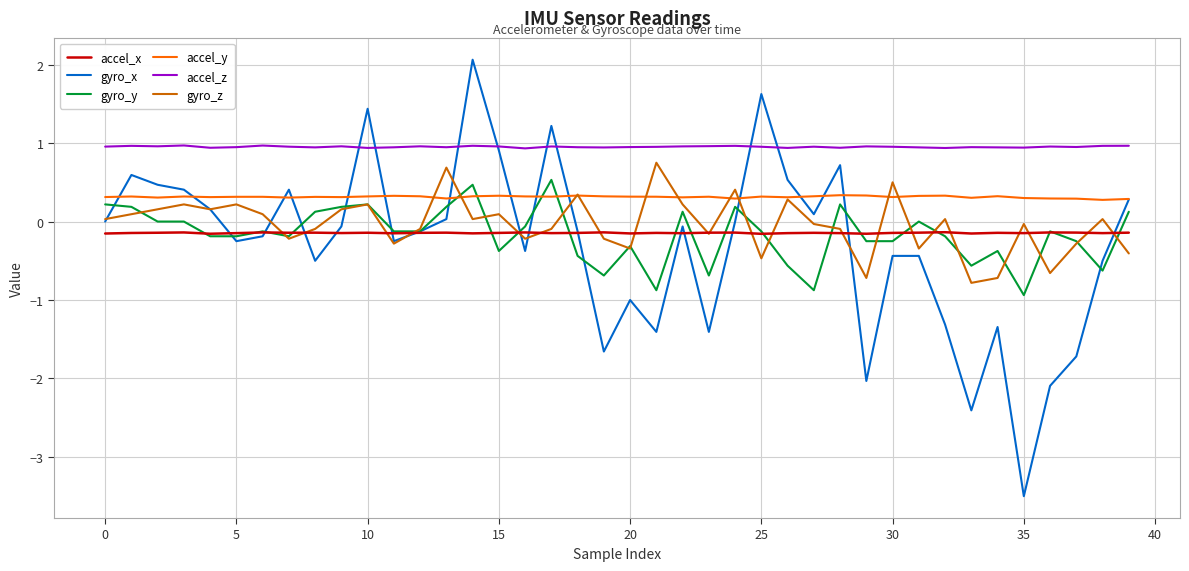

How many values in gyro_z are below zero?

20